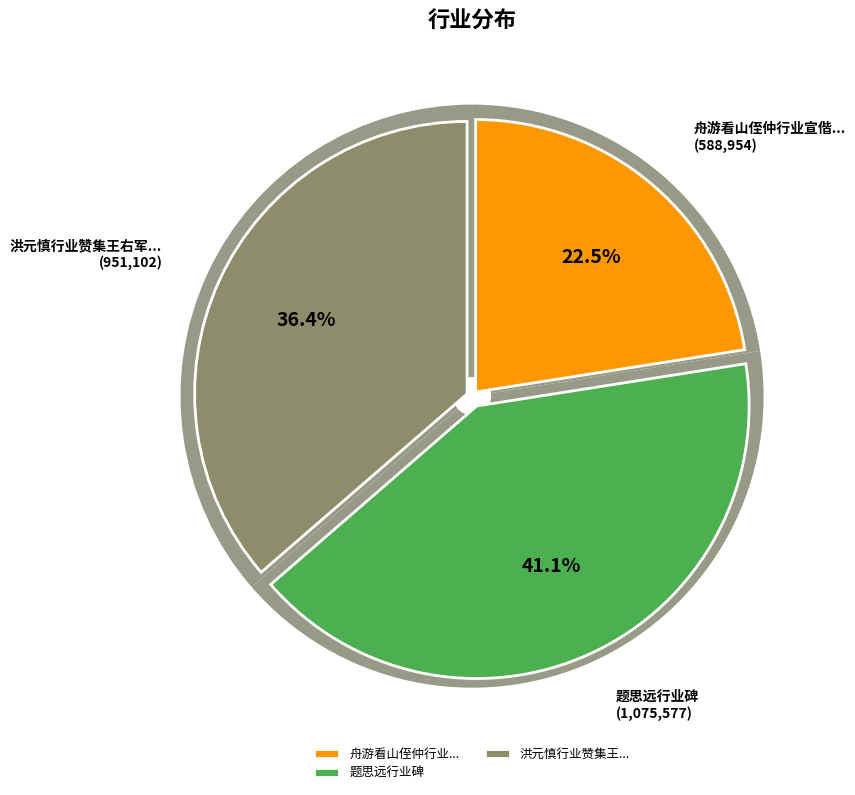

The 题思远行业碑 slice represents 29% of the pie. True or false?

False